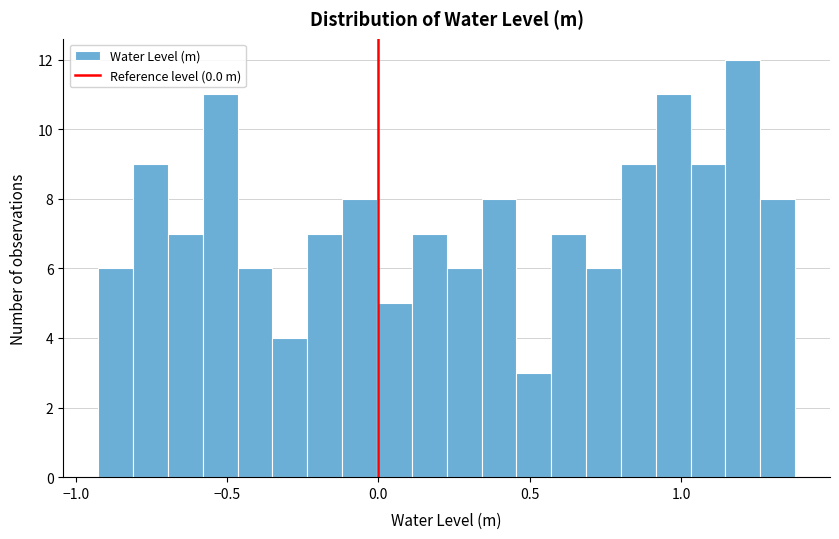

Around what value on the x-axis is the tallest bar? Give the approximate position of its centre, as read against the axis.

1.20